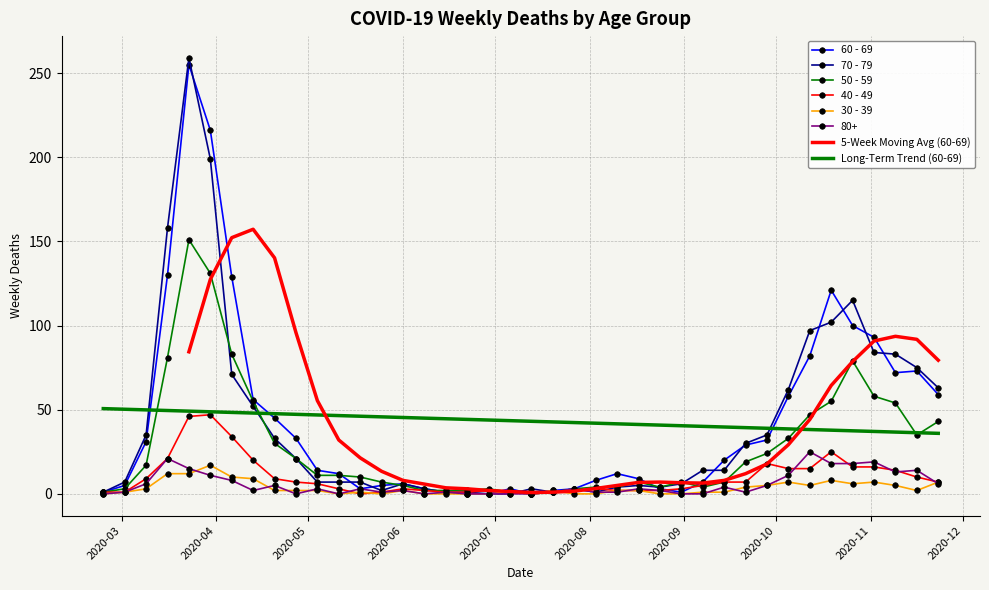

What is the label of the 13th point from the right?

2020-08-31